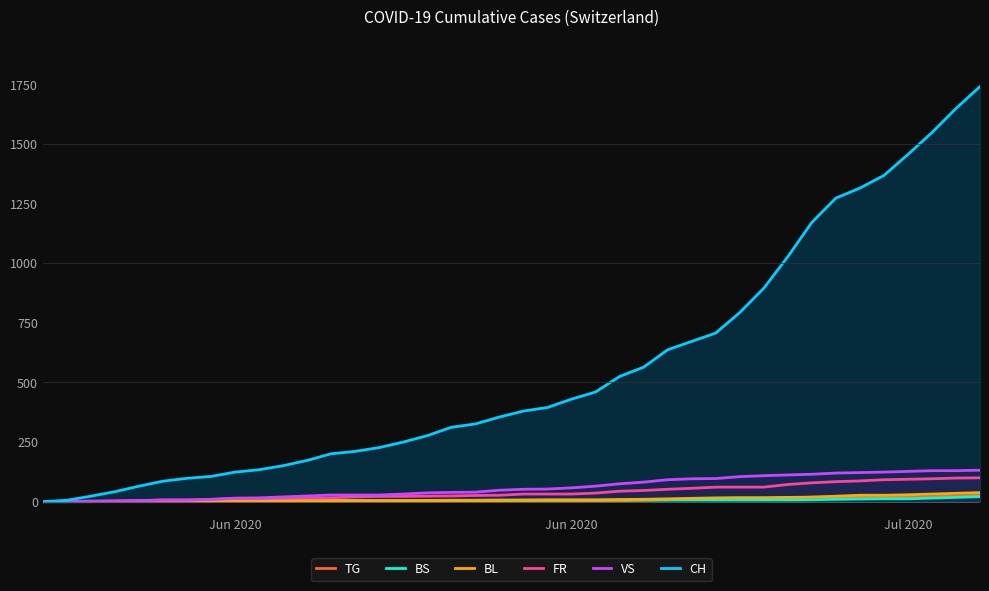

What is the greatest value displayed?

1741